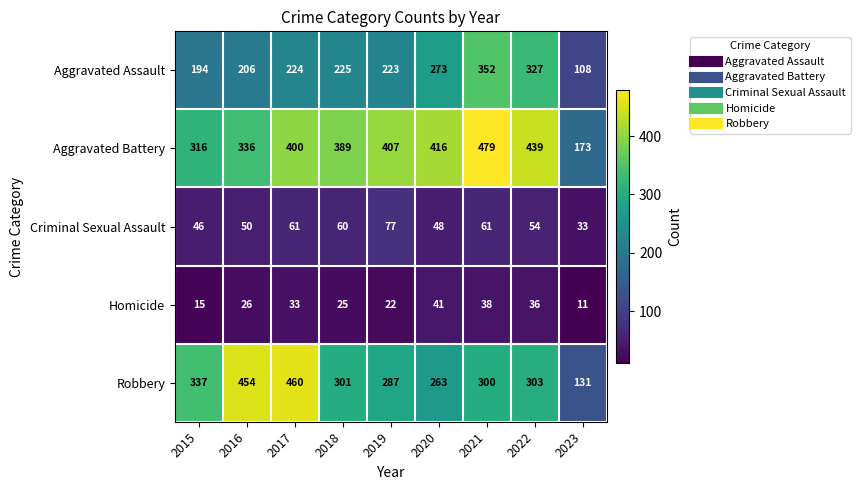

At which category does the chart reach its peak across all series?

2021